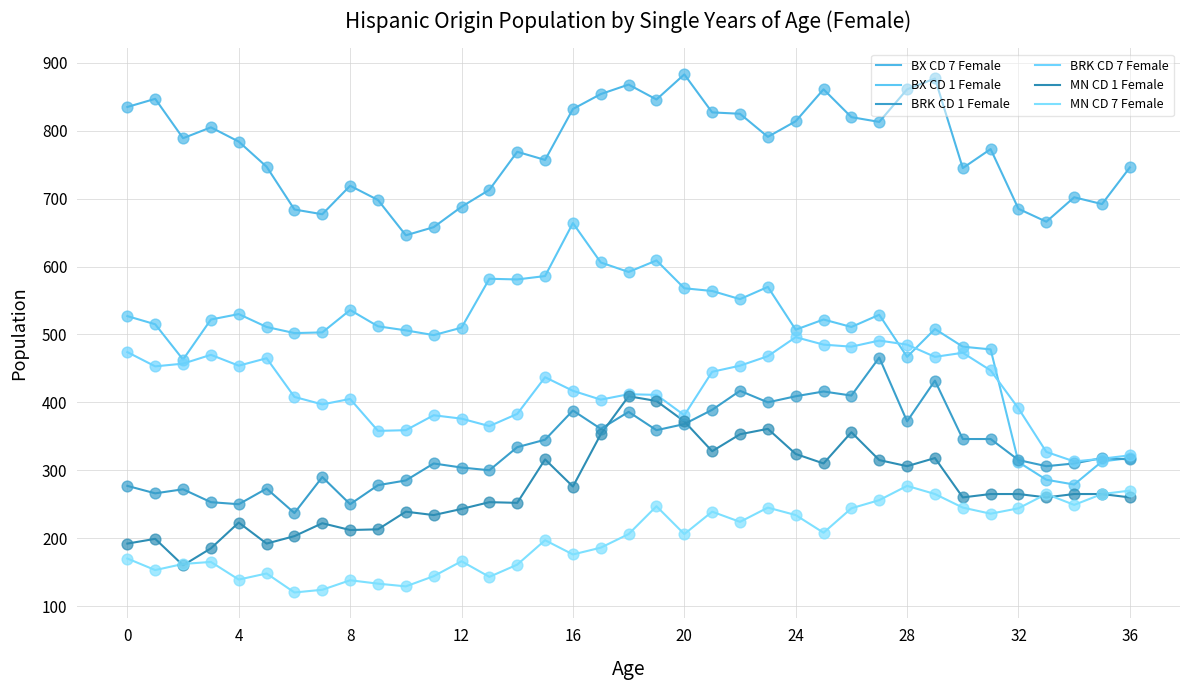

At how many categories does at least one series exceed 176?

37